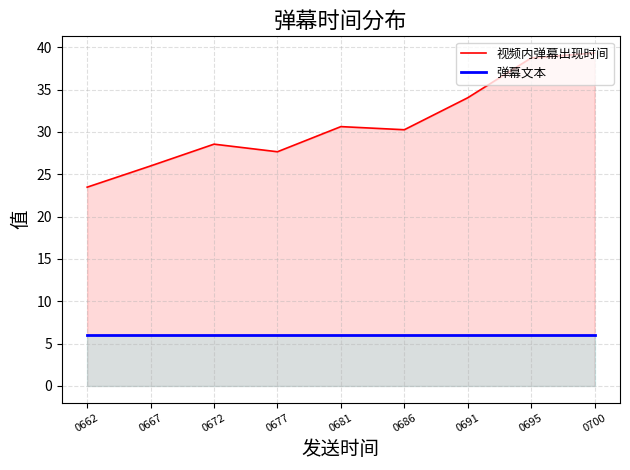

What is the difference between the highest and lowest values at 0691?

28.0